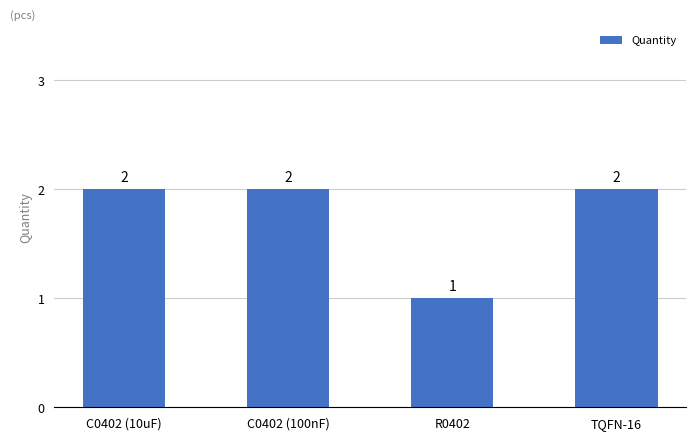

How many values are between 2 and 3?

3